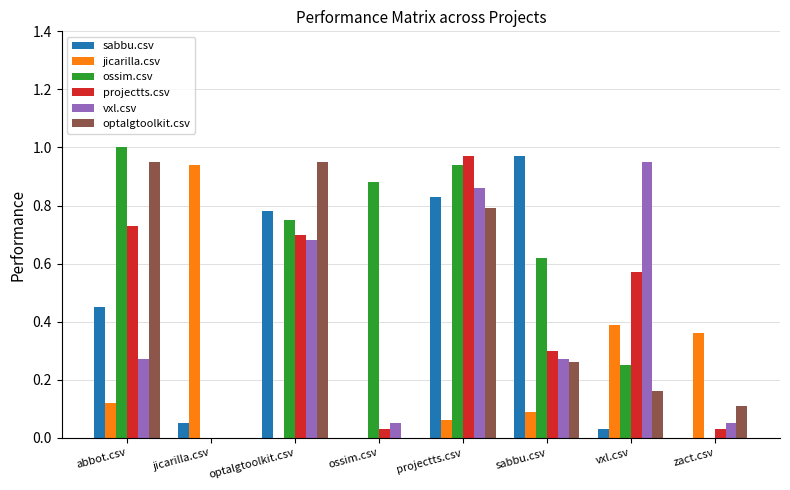

Are the bars horizontal?

No